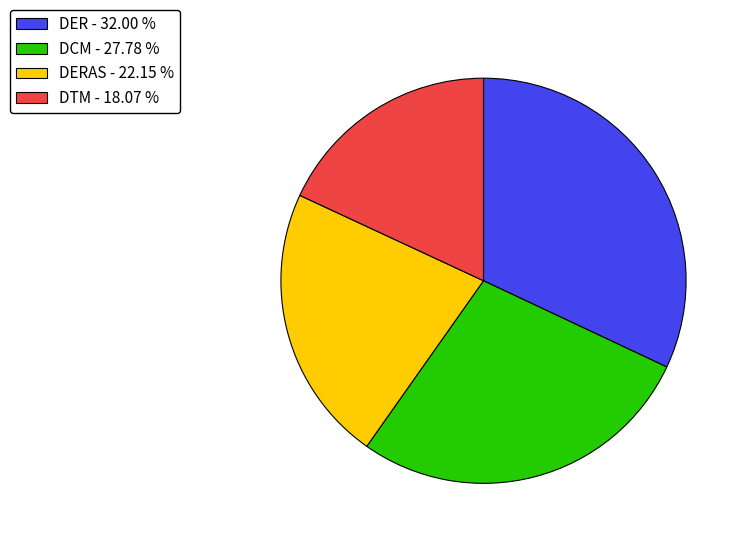

How many segments does this pie chart have?

4